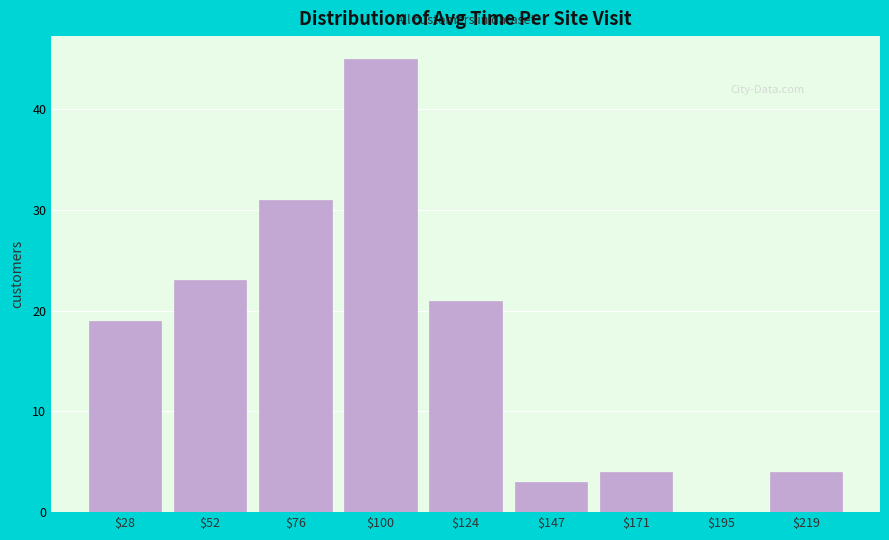

How tall is the bar that spans 110 to 135 on the x-axis? Neither the bar edges nor the heights are printed on the chart, so give them approximately, as read against the axes.

21